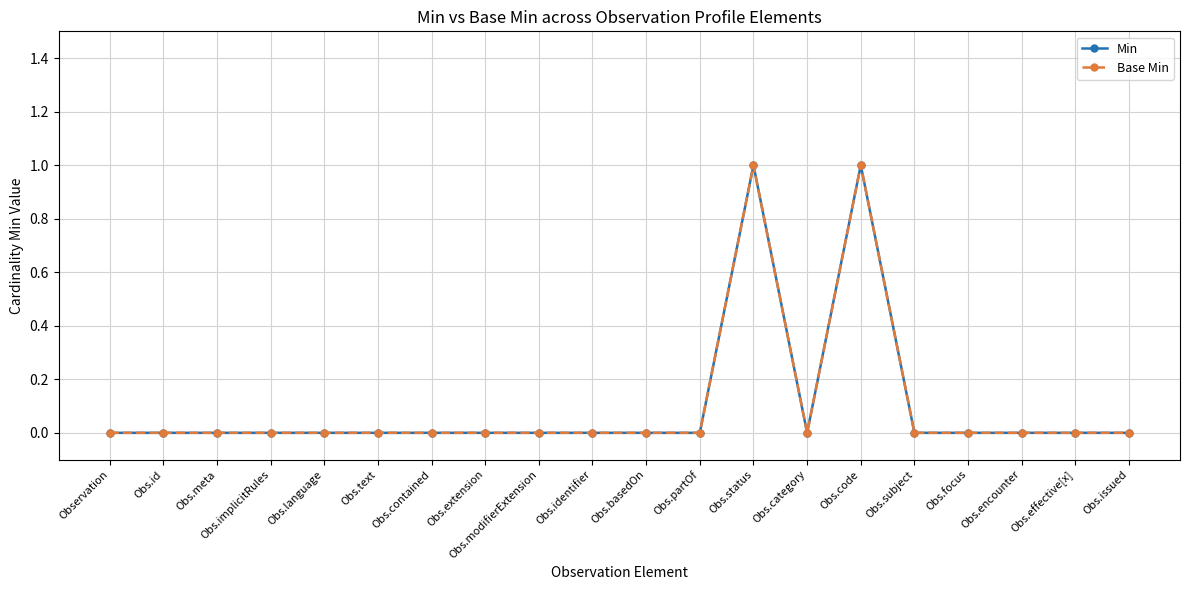

True or false: Base Min and Min intersect in this chart.

False